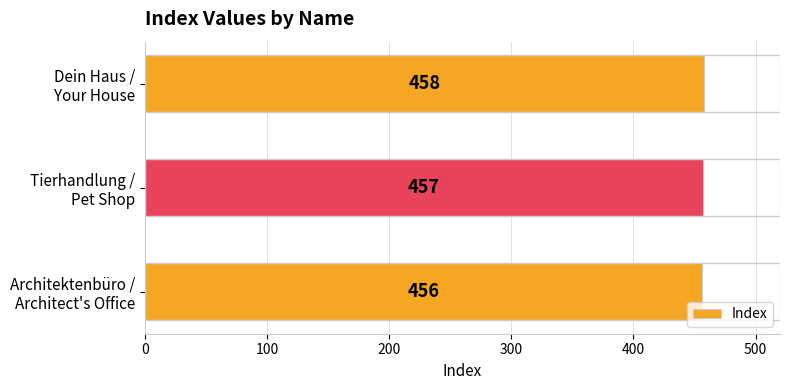

What is the average value?

457